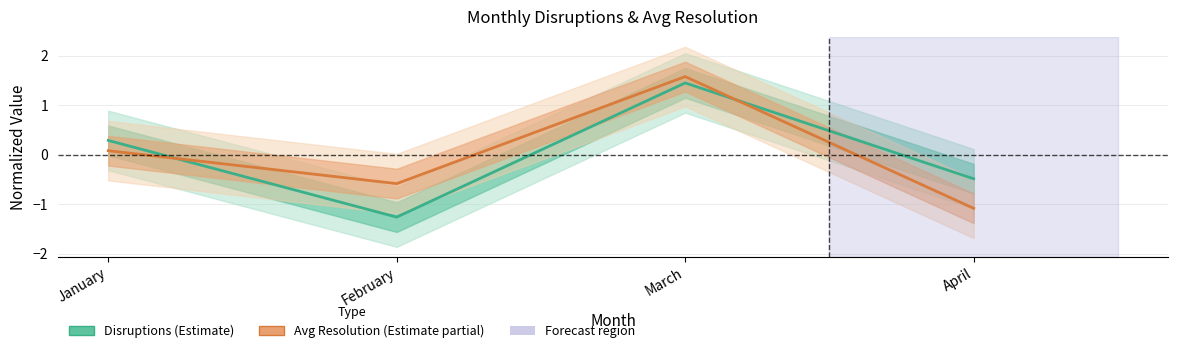

How many data points in Disruptions are less than 0?

2